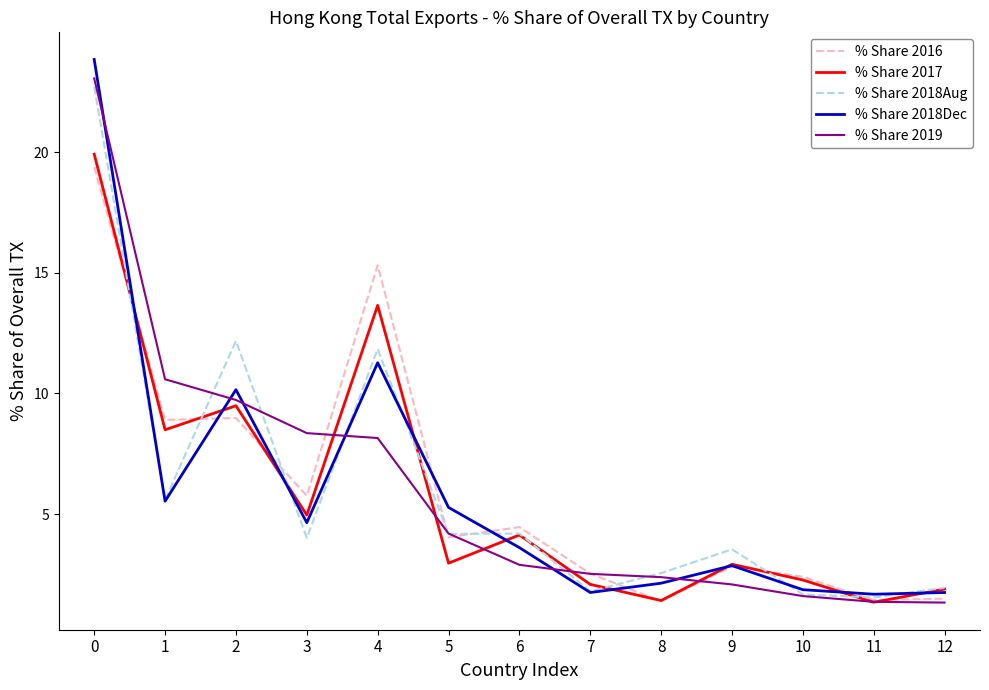

What are all the series names shown in the legend?

% Share 2016, % Share 2017, % Share 2018Aug, % Share 2018Dec, % Share 2019